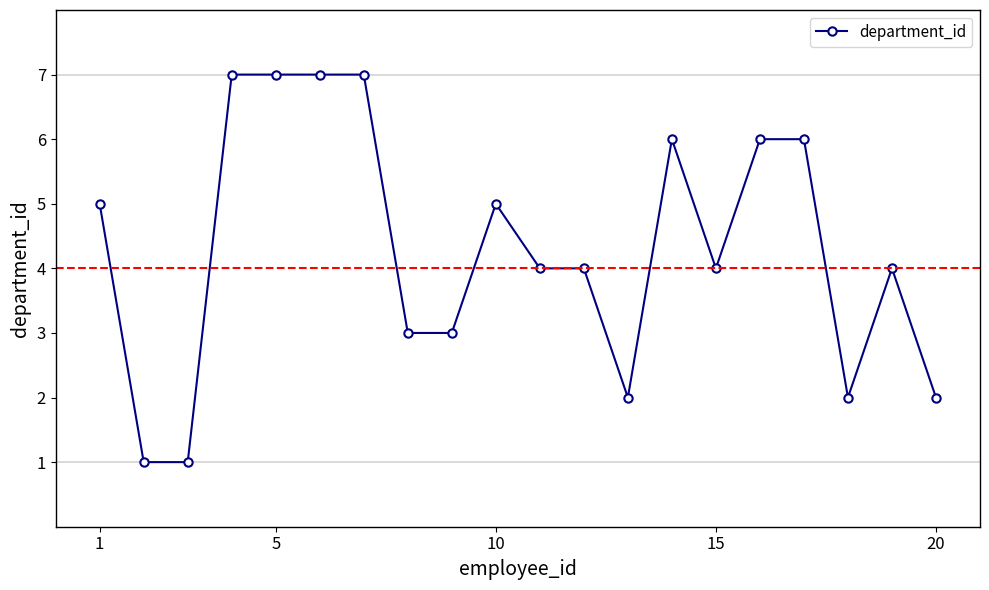

What is the sum of all values?

86